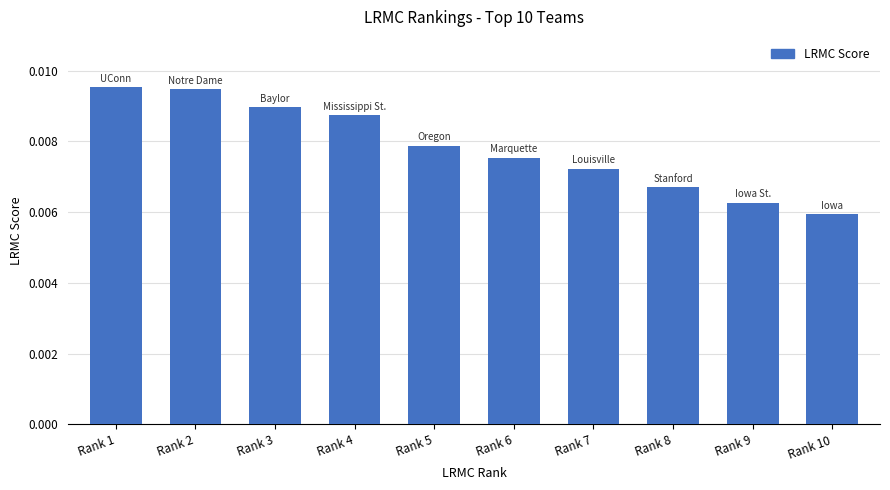

How many values are between 0 and 1?

10